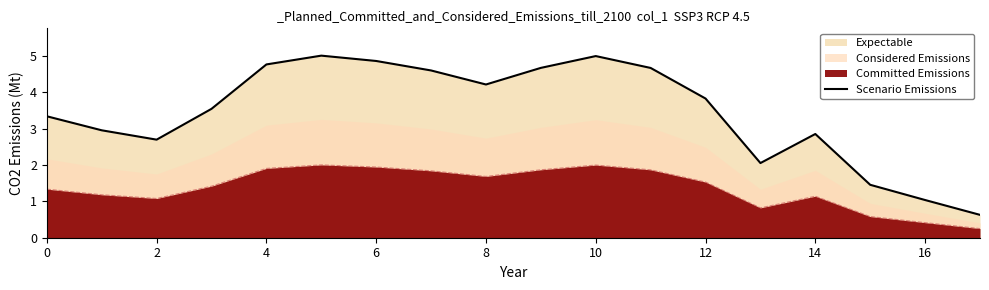

The Scenario Emissions series shows 2.9 at 14. True or false?

True